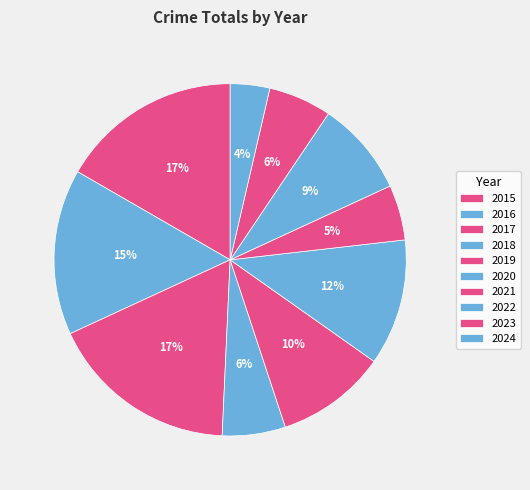

The 2016 slice represents 21% of the pie. True or false?

False